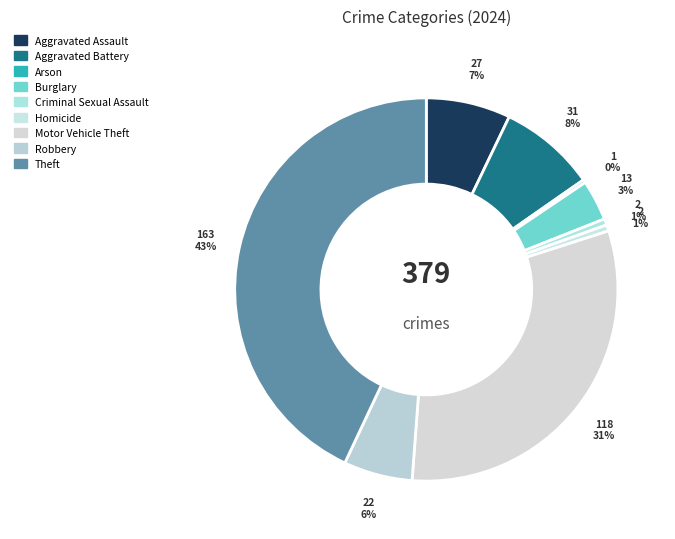

Approximately how many times larger is the value at Aggravated Assault compared to Burglary?

2.1